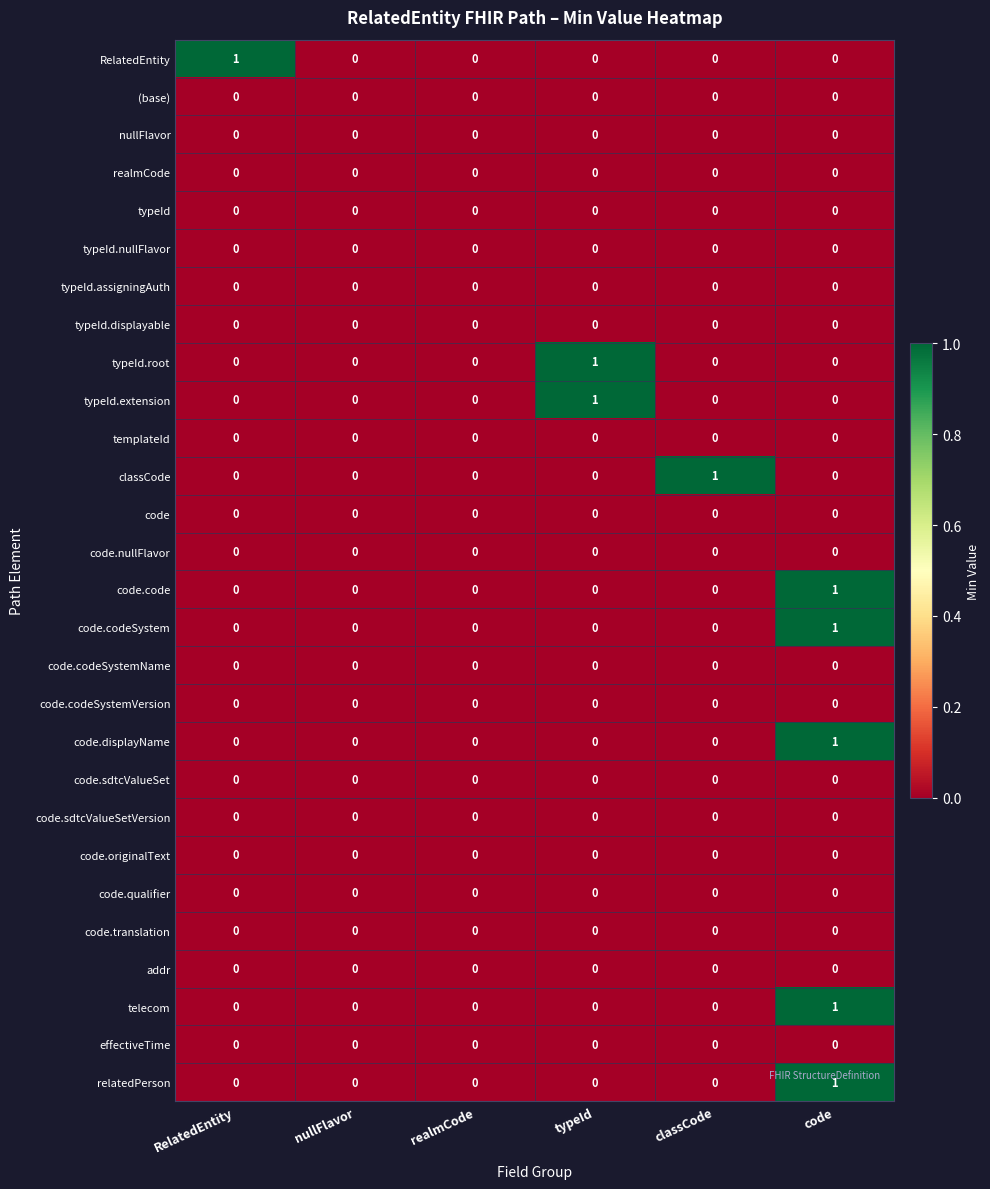

What is the spread (max minus min) of values at typeId?

1